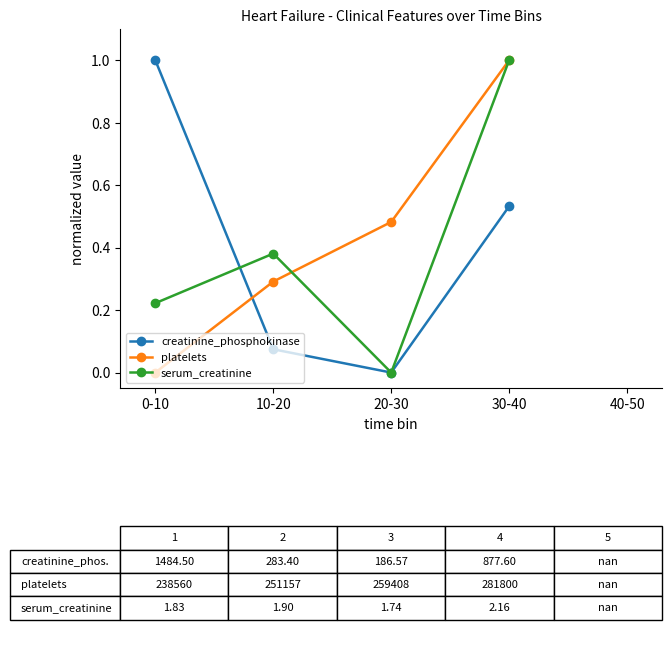

The value of platelets at 20-30 is 0.5. True or false?

True